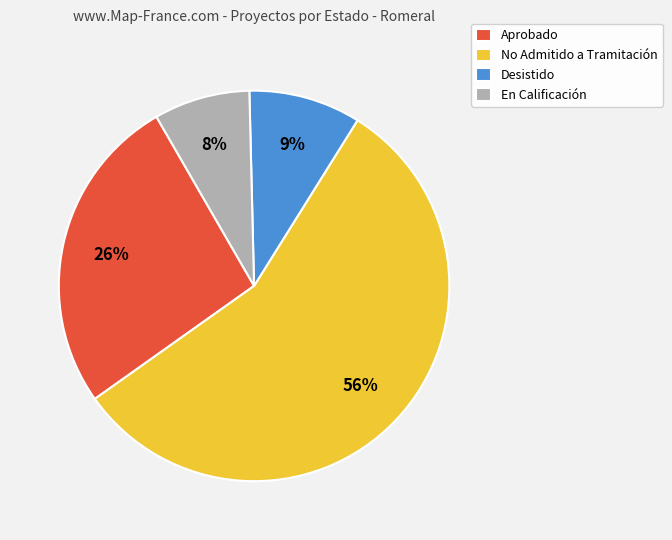

How many segments does this pie chart have?

4